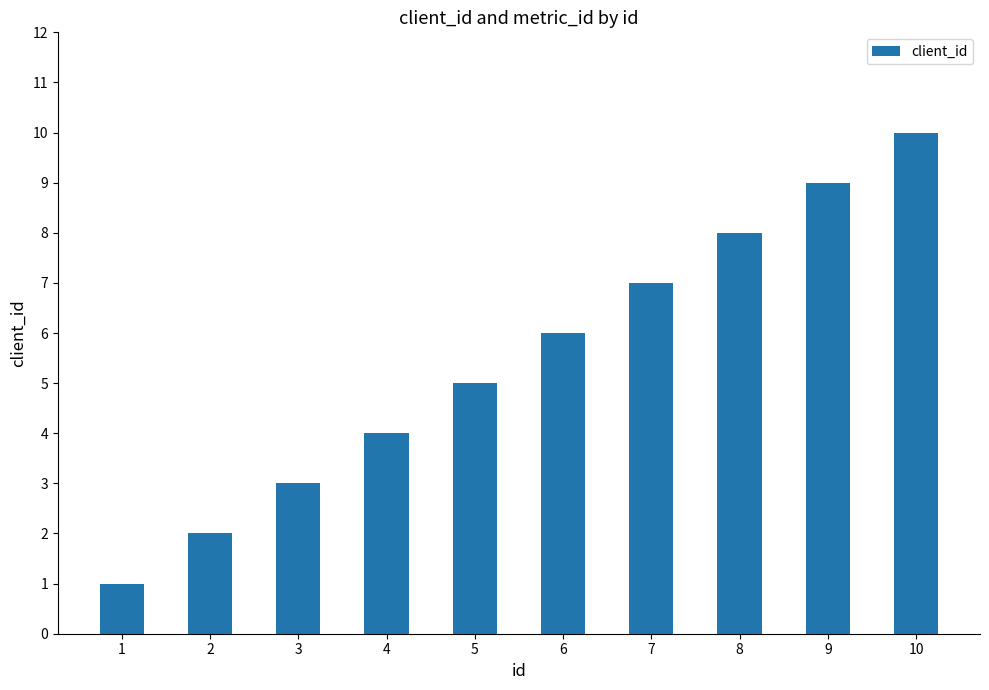

Reading right to left, what are all the values shown in this chart?

10=10	9=9	8=8	7=7	6=6	5=5	4=4	3=3	2=2	1=1